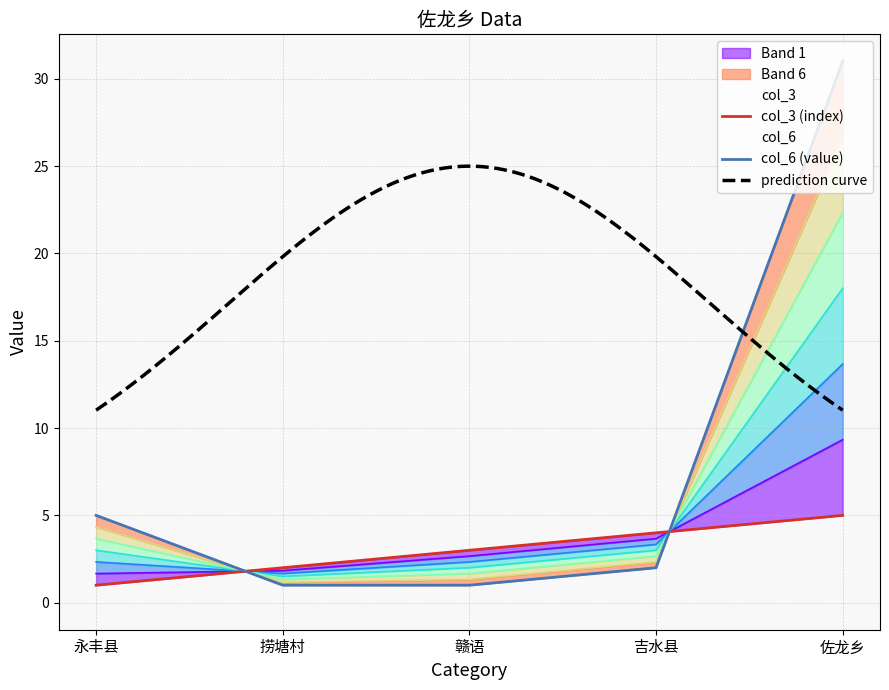

How many data points in col_3 are less than 3?

2